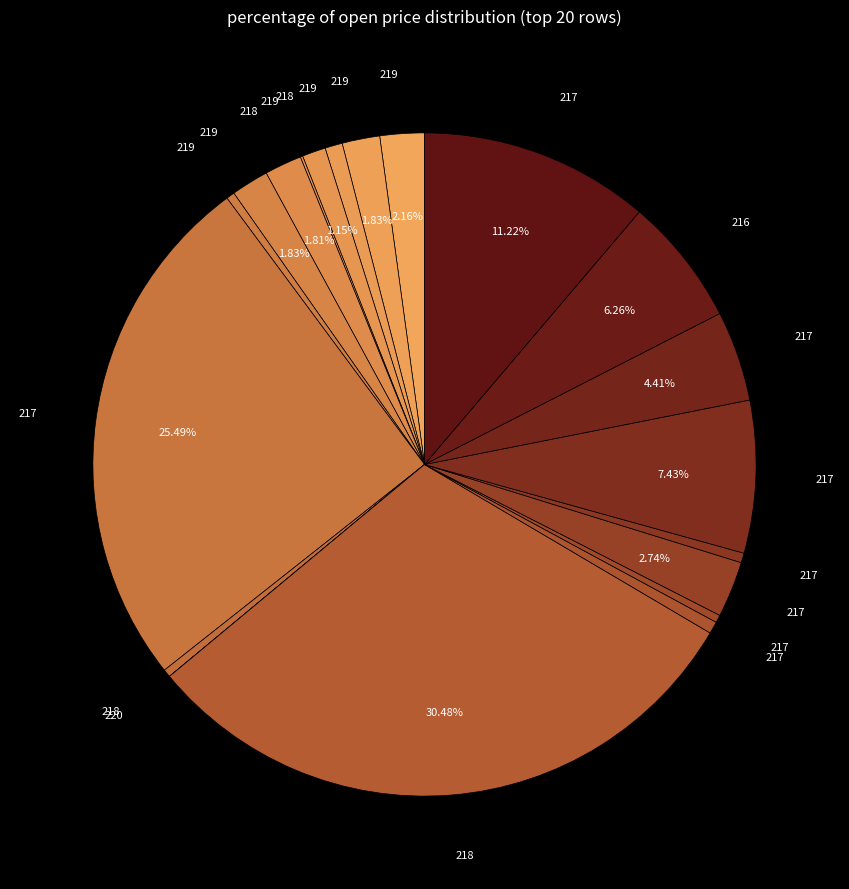

Which slice is the smallest?

220(10)